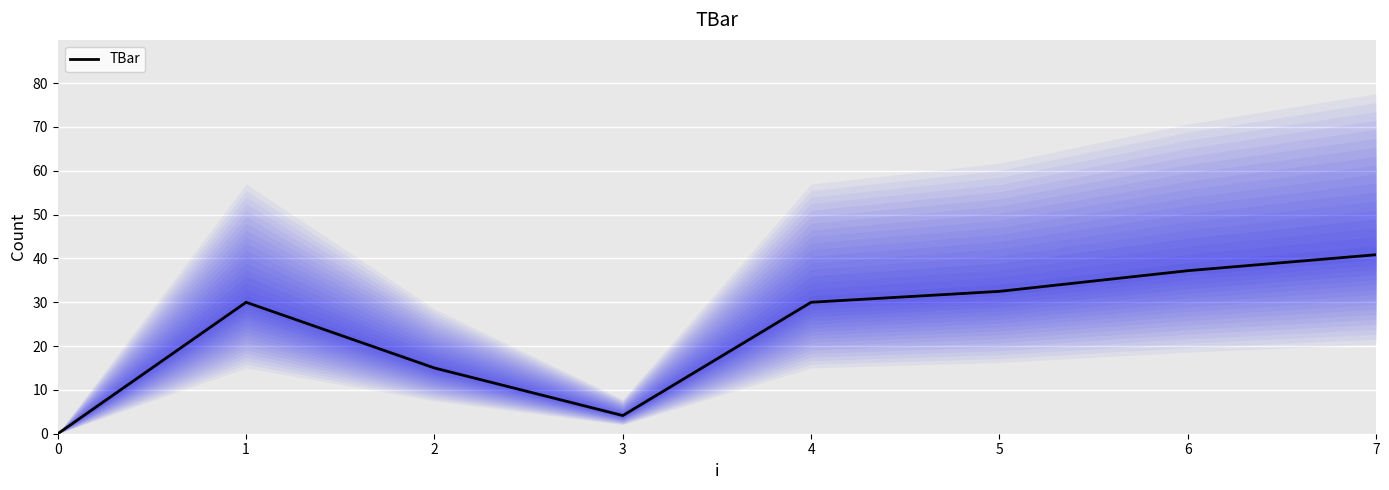

Where is the data nearest to the value 20?

2